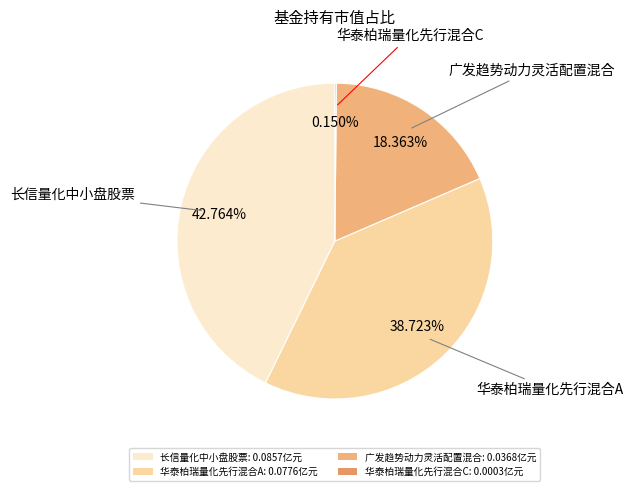

What is the largest slice in the pie chart?

长信量化中小盘股票